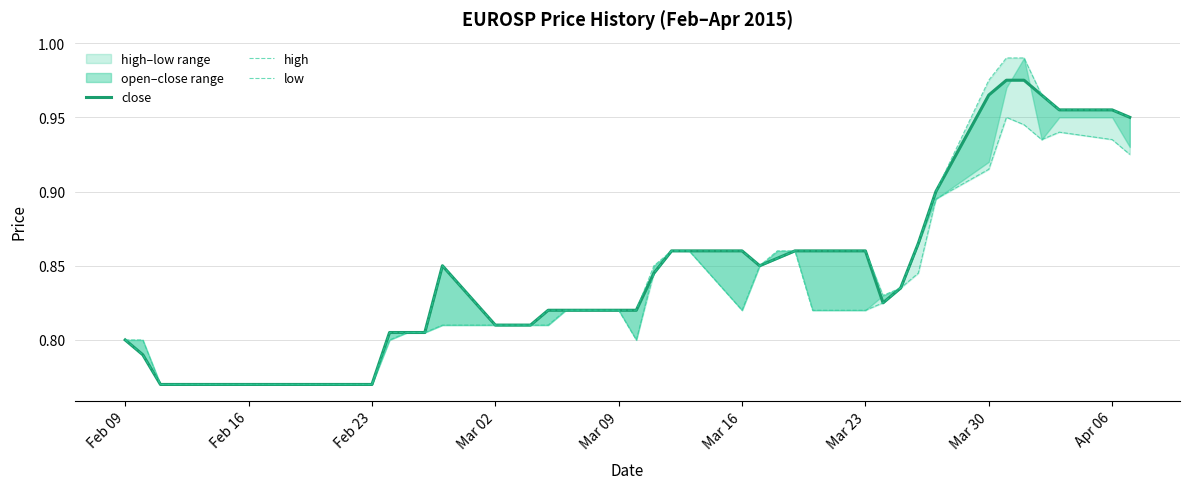

At how many categories does at least one series exceed 0?

40